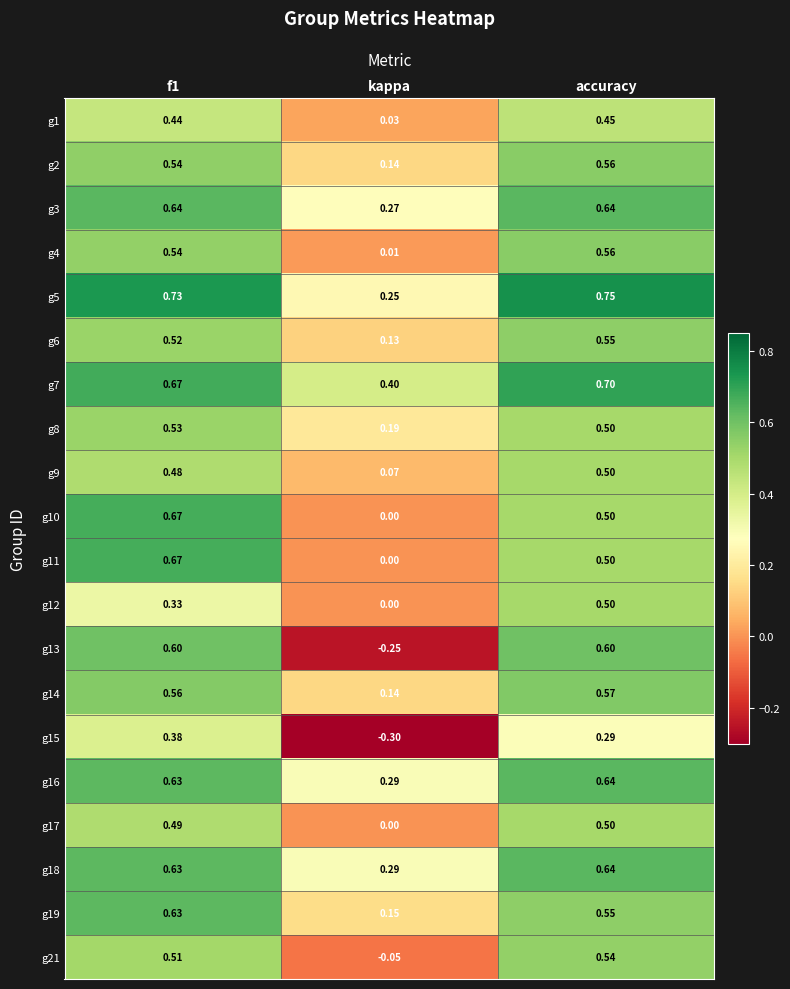

At how many categories does at least one series exceed 0?

3